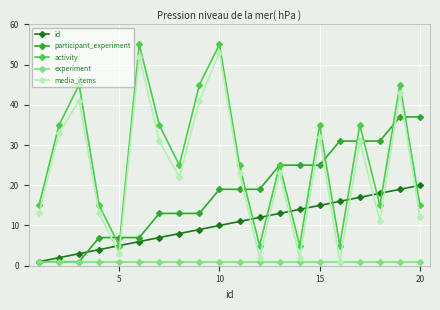

Which series has the largest total across all categories?

activity